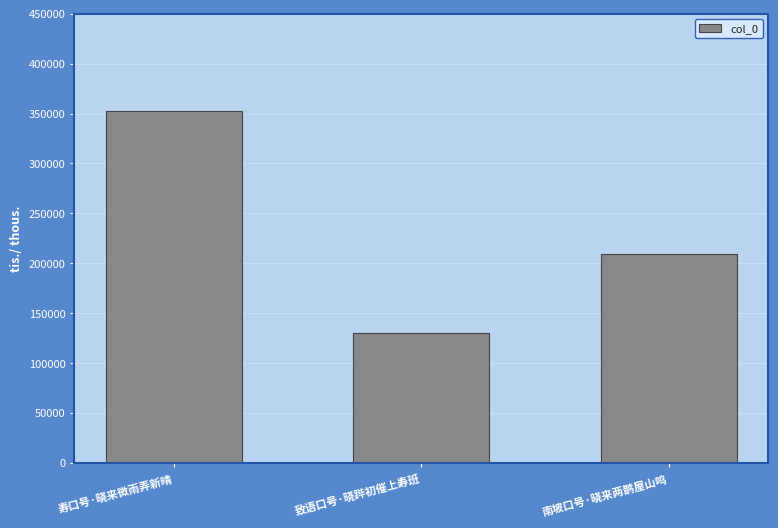

What is the ratio of the value at 致语口号·晓跸初催上寿班 to the value at 南坡口号·晓来两鹊屋山鸣?

0.6